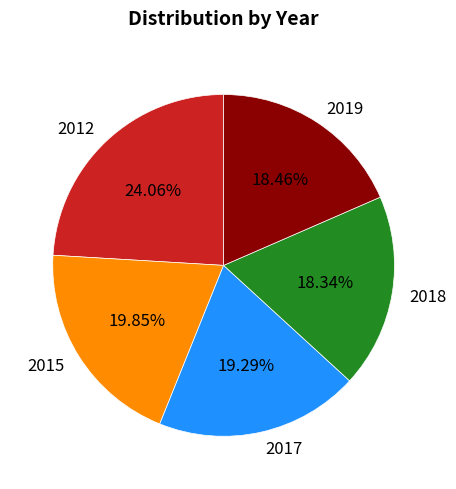

Combined, do 2015 and 2012 account for over 50%?

No